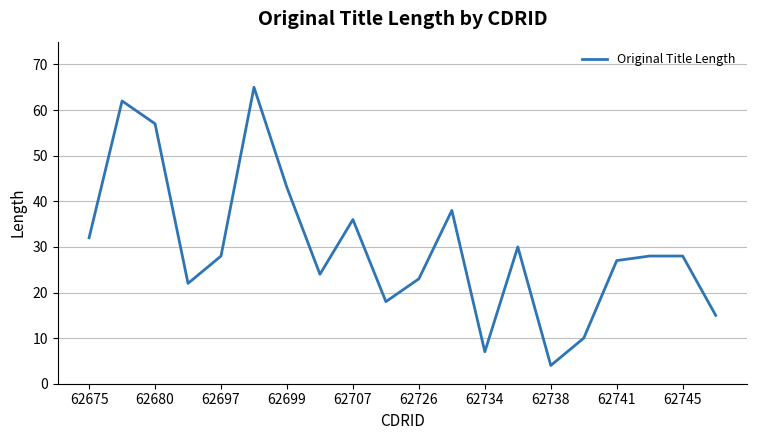

What is the maximum value shown in the chart?

65